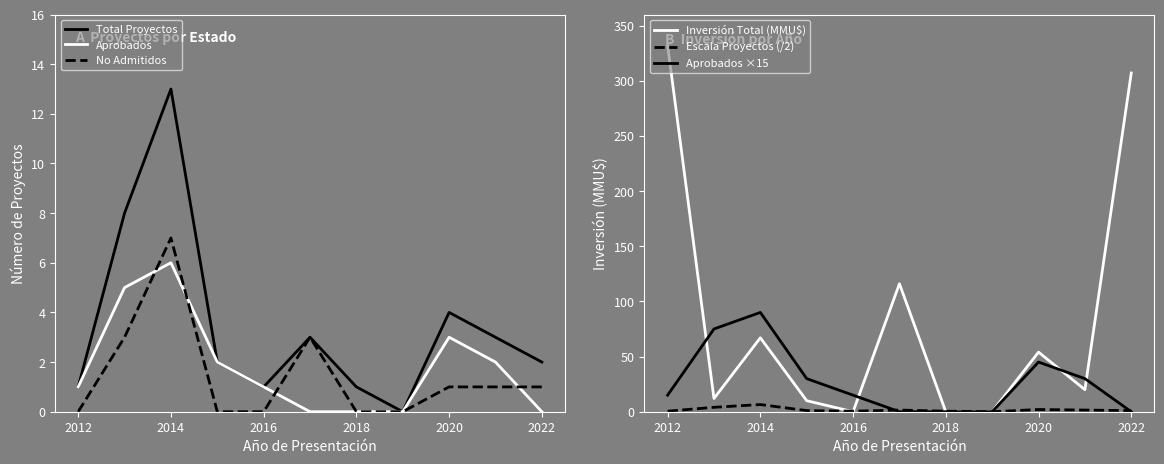

List the series in order of their peak value, lowest first.

Aprobados, Escala Proyectos (/2), No Admitidos, Total Proyectos, Aprobados ×15, Inversión Total (MMU$)